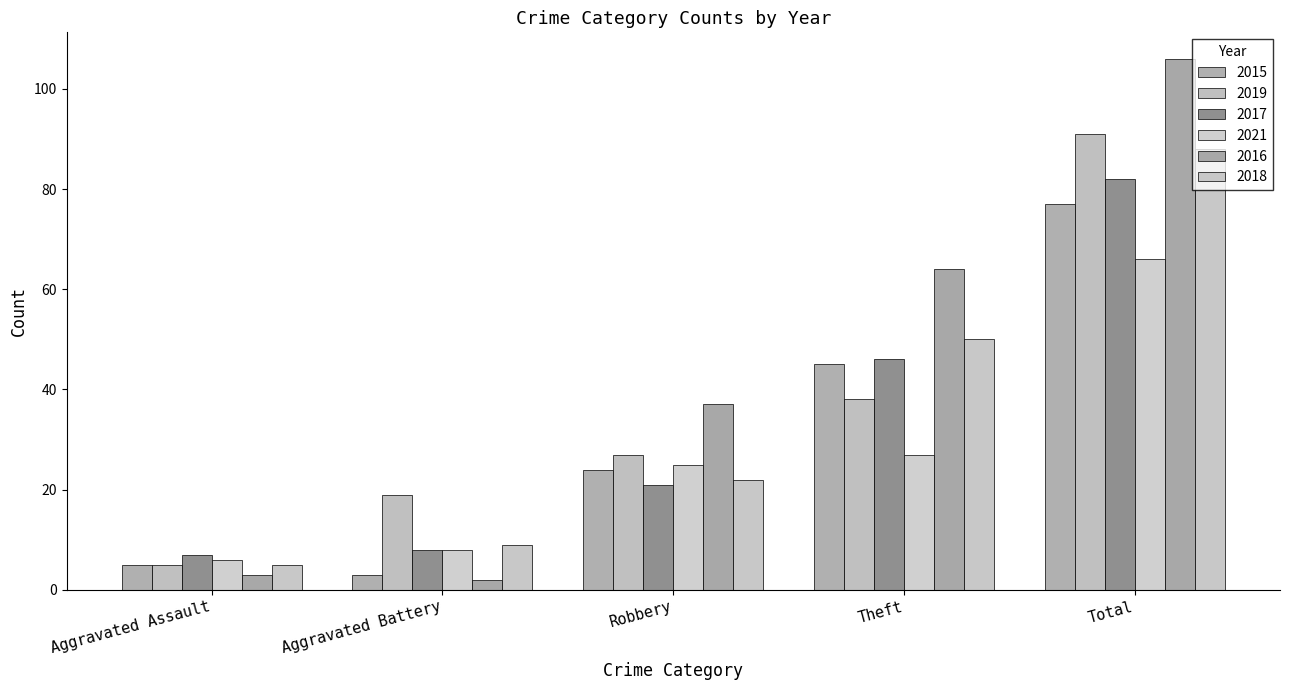

What is the difference between the maximum and second lowest values in the 2017 series?

74